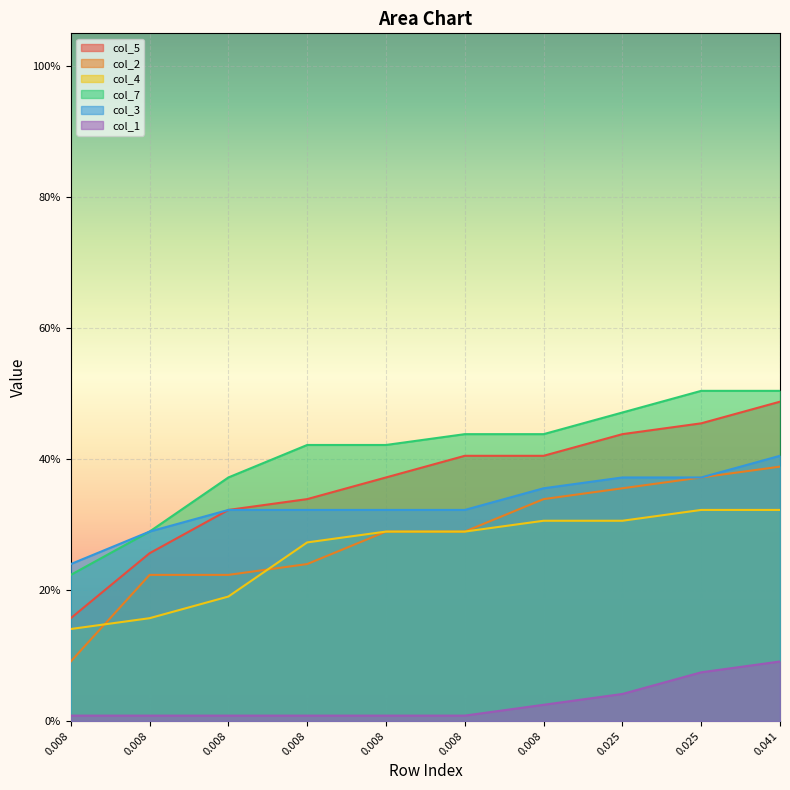

At which label does col_5 reach its minimum?

0.008